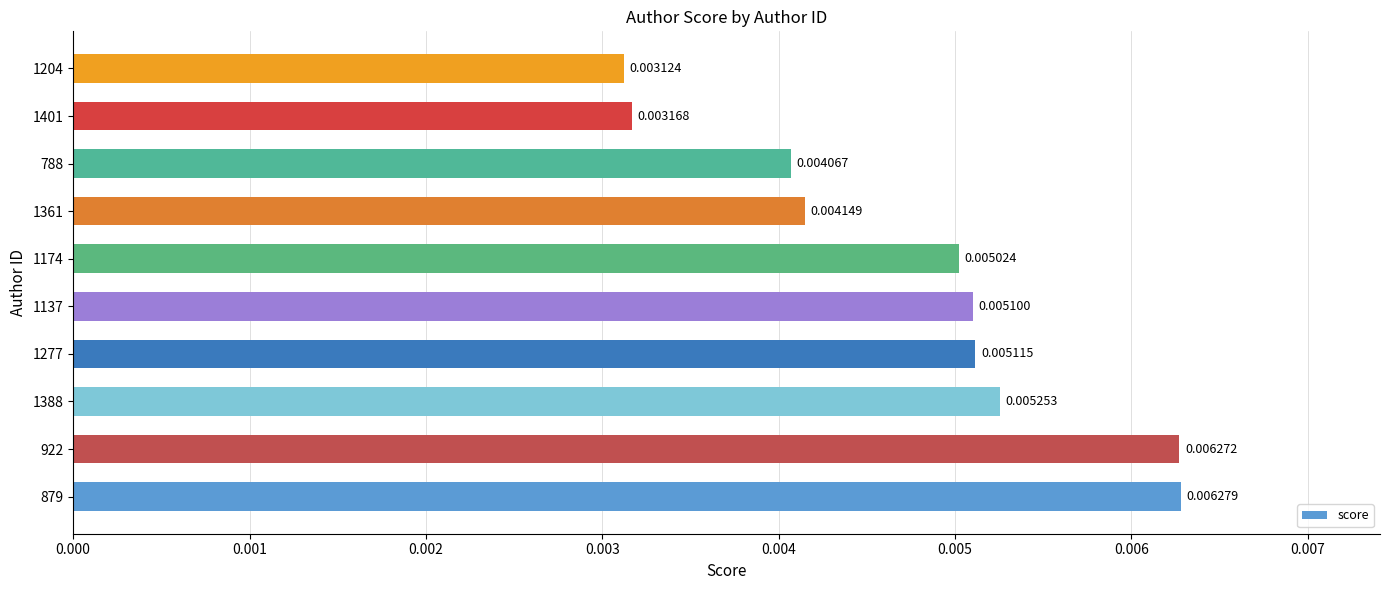

Between 1204 and 1361, which is larger?

1361